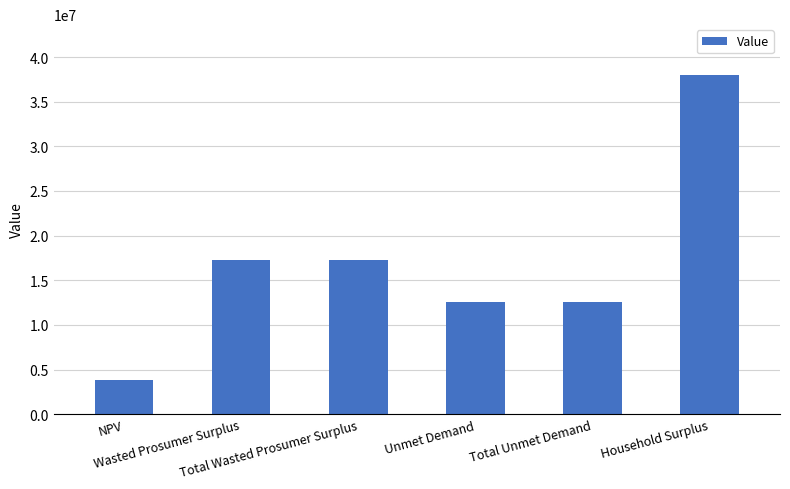

The value at Unmet Demand is 20855531.4. True or false?

False